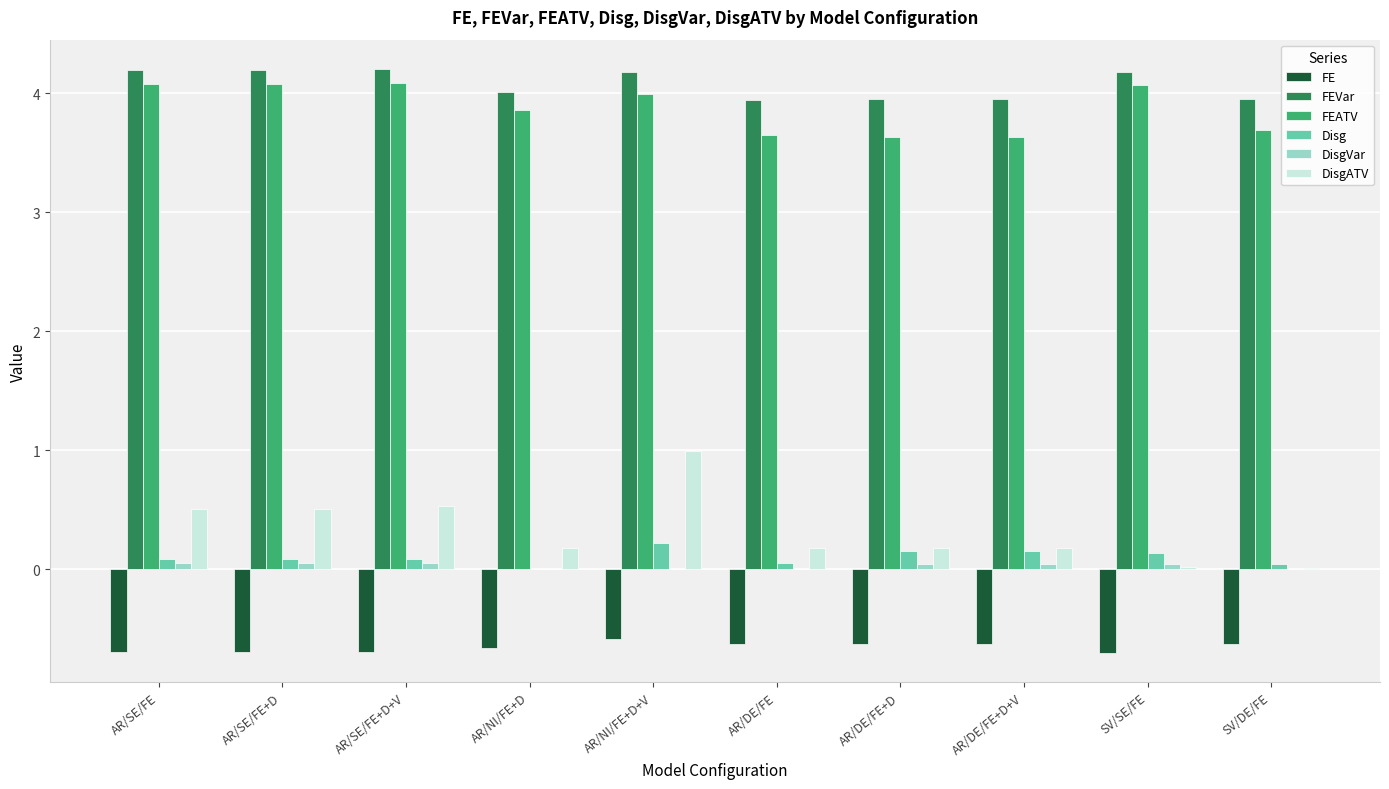

Which series has the largest range (max minus min)?

DisgATV